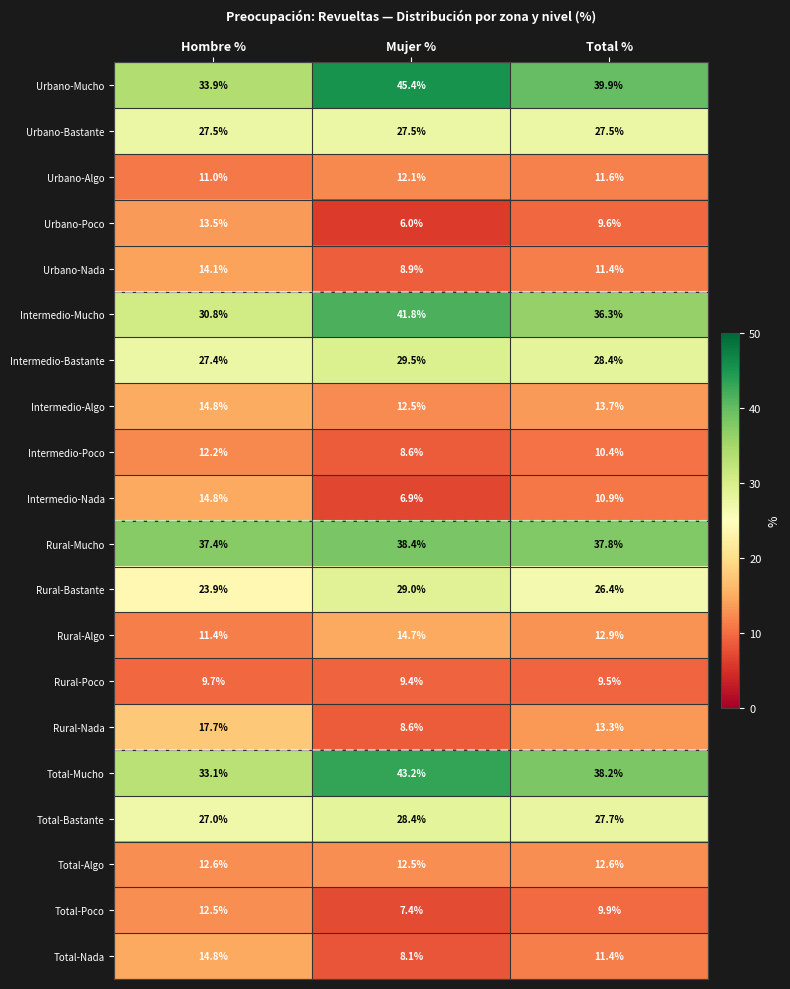

True or false: Rural-Poco has a value of 4.2 at Hombre %.

False